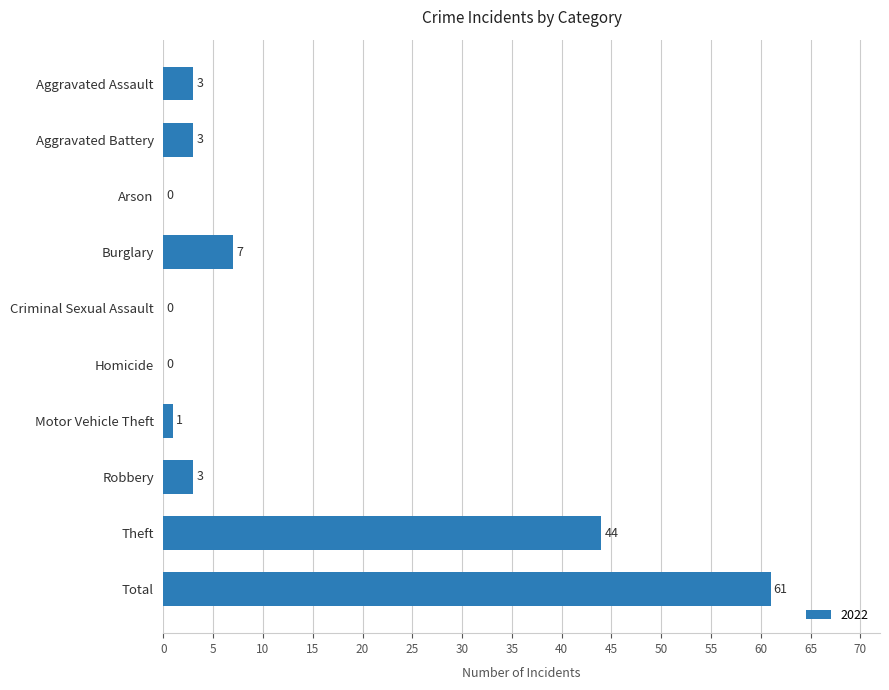

What is the approximate value at Total?

61